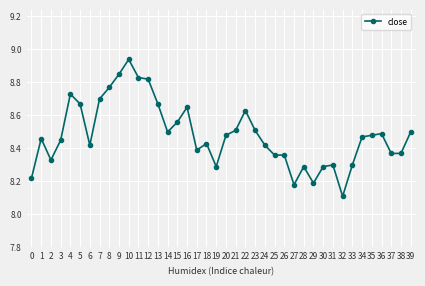

The chart shows a value of 14.8 at 2. True or false?

False